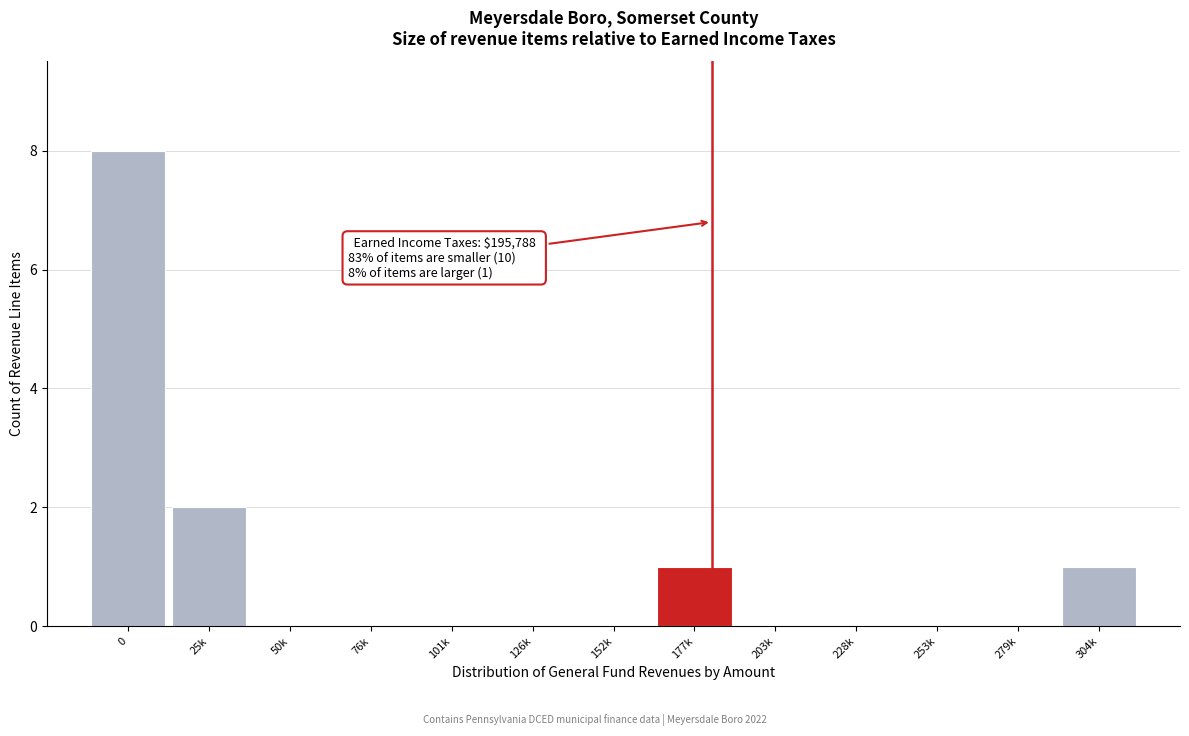

Reading right to left, extract all data points from this chart.

304k=1	279k=0	253k=0	228k=0	203k=0	177k=1	152k=0	126k=0	101k=0	76k=0	50k=0	25k=2	0=8